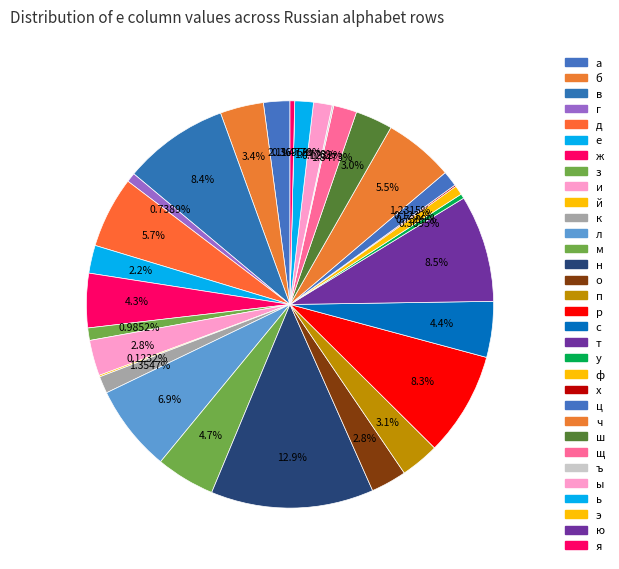

How many segments does this pie chart have?

32